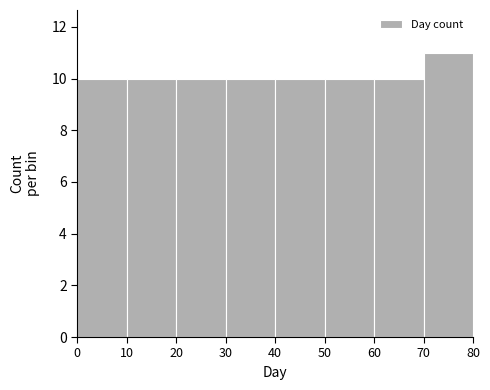

Reading left to right, transcribe this chart: for each bar, give the range it covers on the x-axis and its height. The values are not printed on the chart, so give them approximately, as read against the axis.

0 to 10: 10
10 to 20: 10
20 to 30: 10
30 to 40: 10
40 to 50: 10
50 to 60: 10
60 to 70: 10
70 to 80: 11